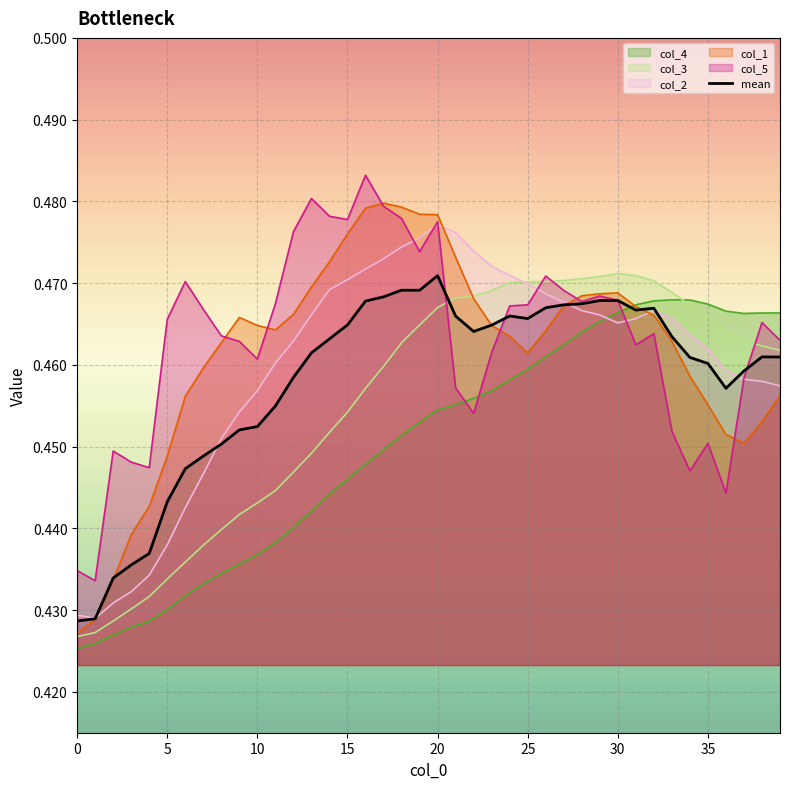

Which series has the widest spread of values?

col_1